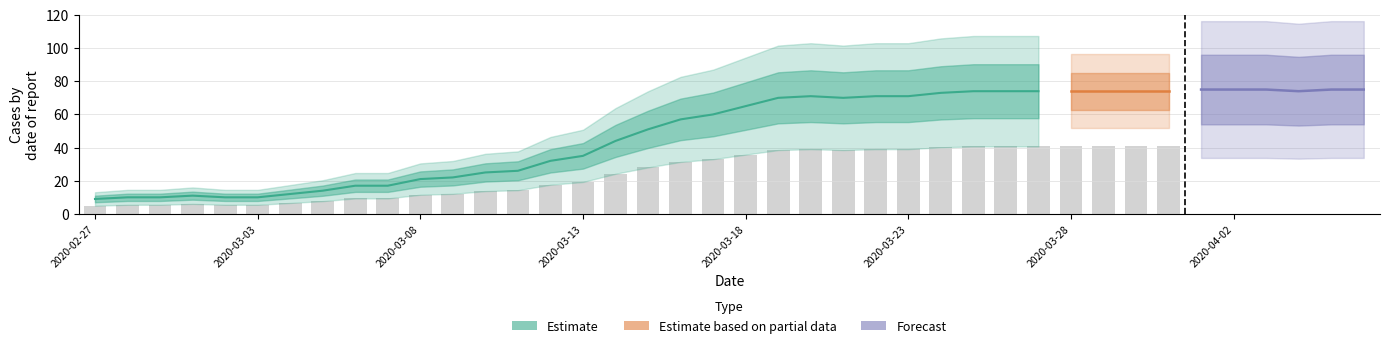

What is the greatest value displayed?

75